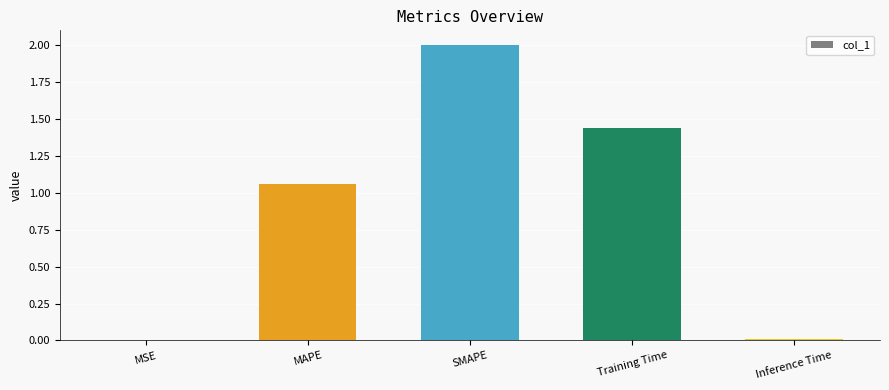

What is the greatest value displayed?

2.0